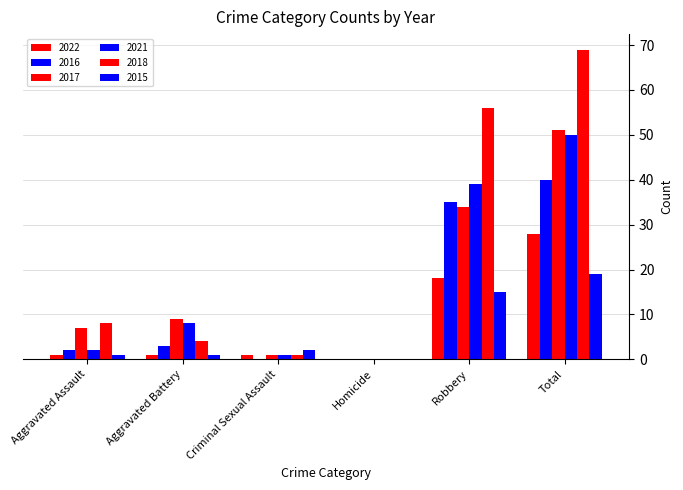

Are the bars grouped side by side (vs. stacked)?

Yes